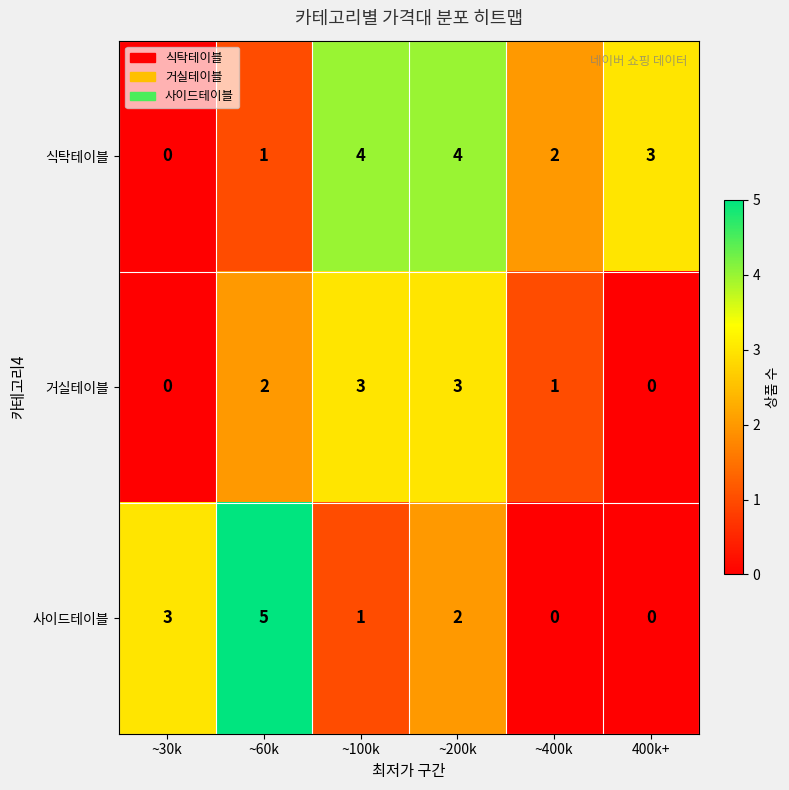

How many categories are shown in the chart?

6